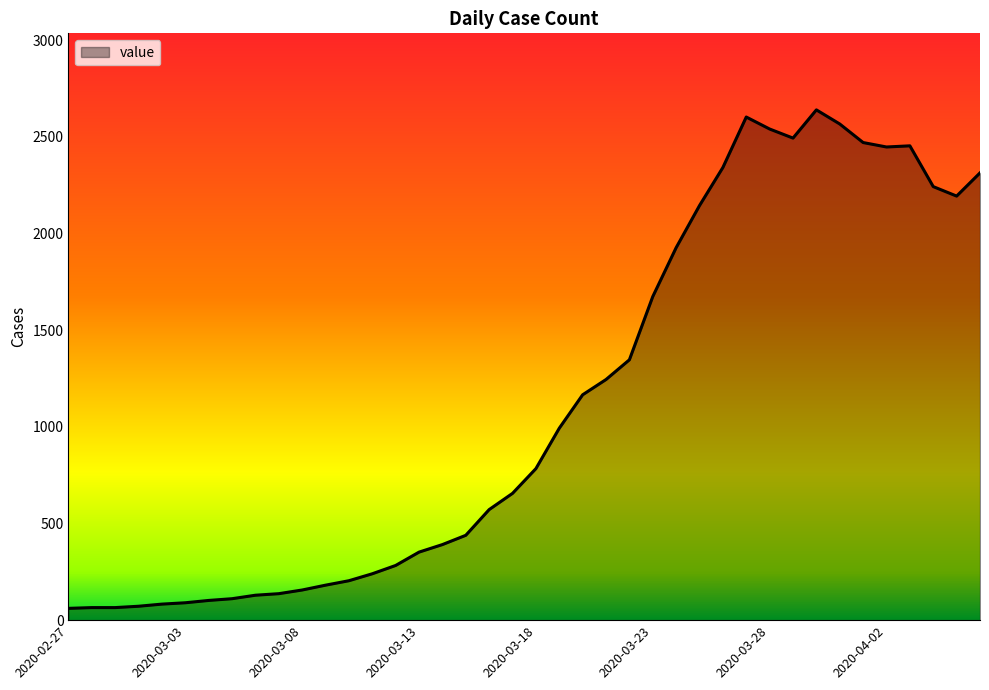

What is the difference between the maximum and minimum values?

2579